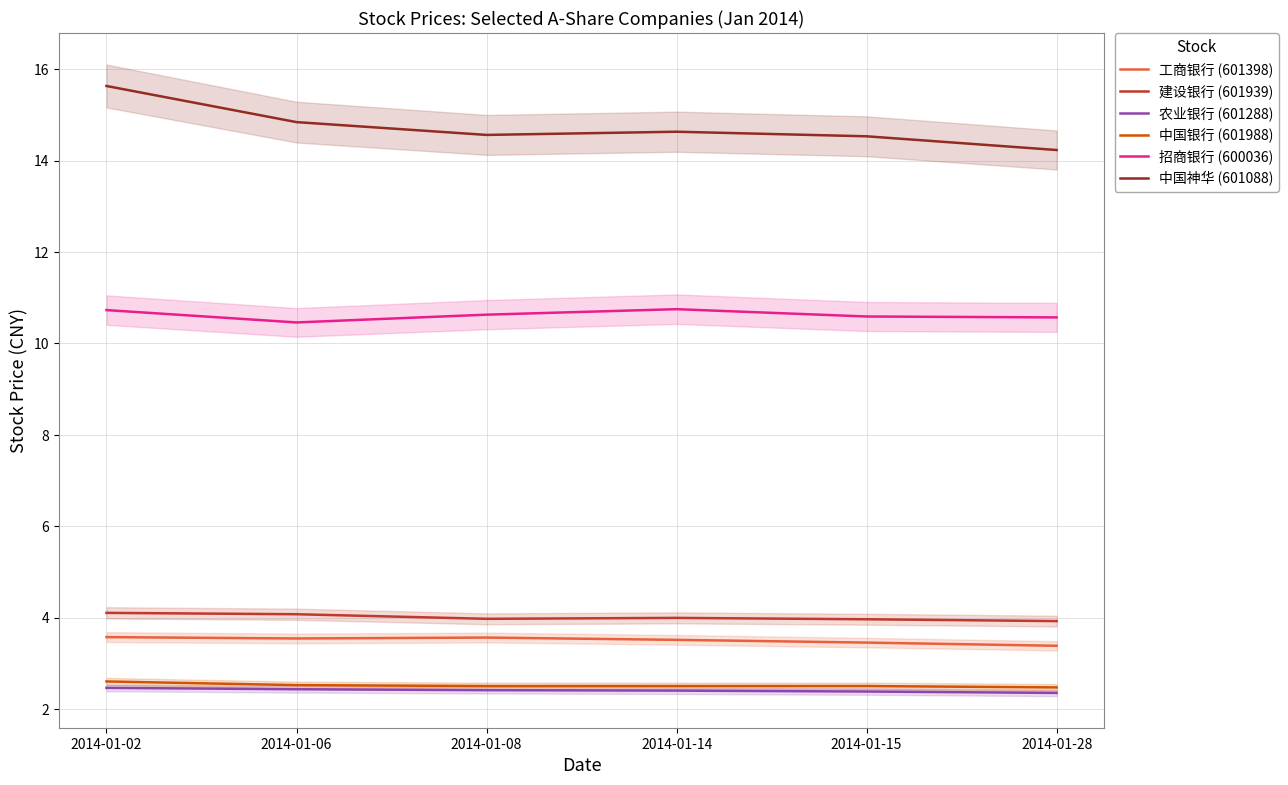

How many 农业银行 (601288) values are between 2 and 3?

6